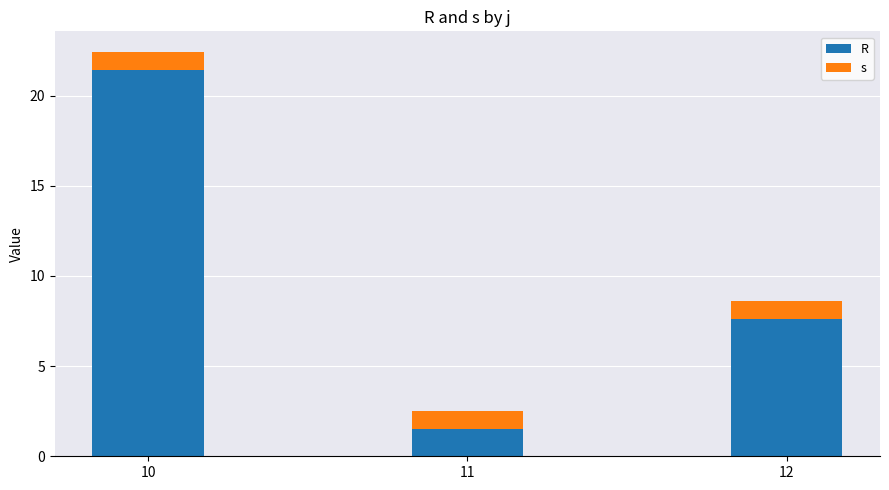

At which category is the sum across all series the highest?

10